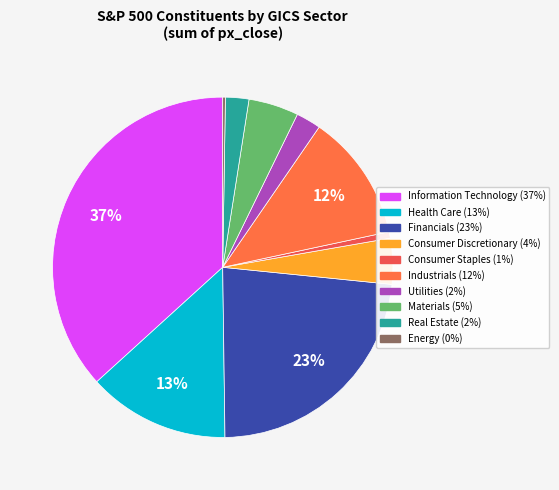

Between Health Care and Financials, which is larger?

Financials